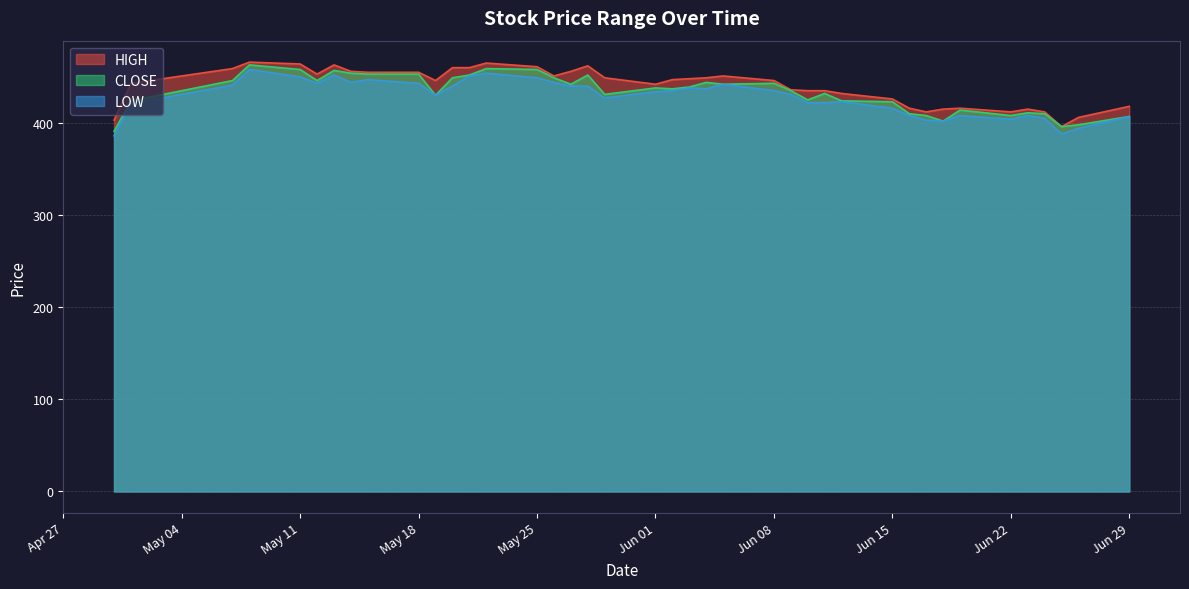

What is the label of the 8th point from the right?

2020-06-18